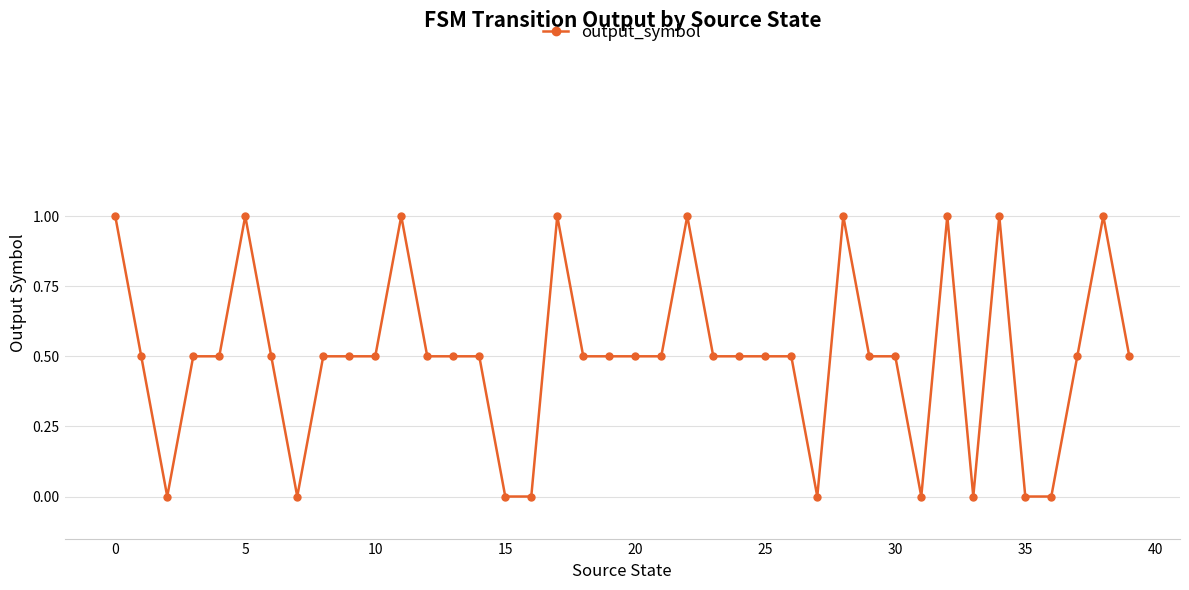

True or false: the data has more than 1 interior local peaks.

True